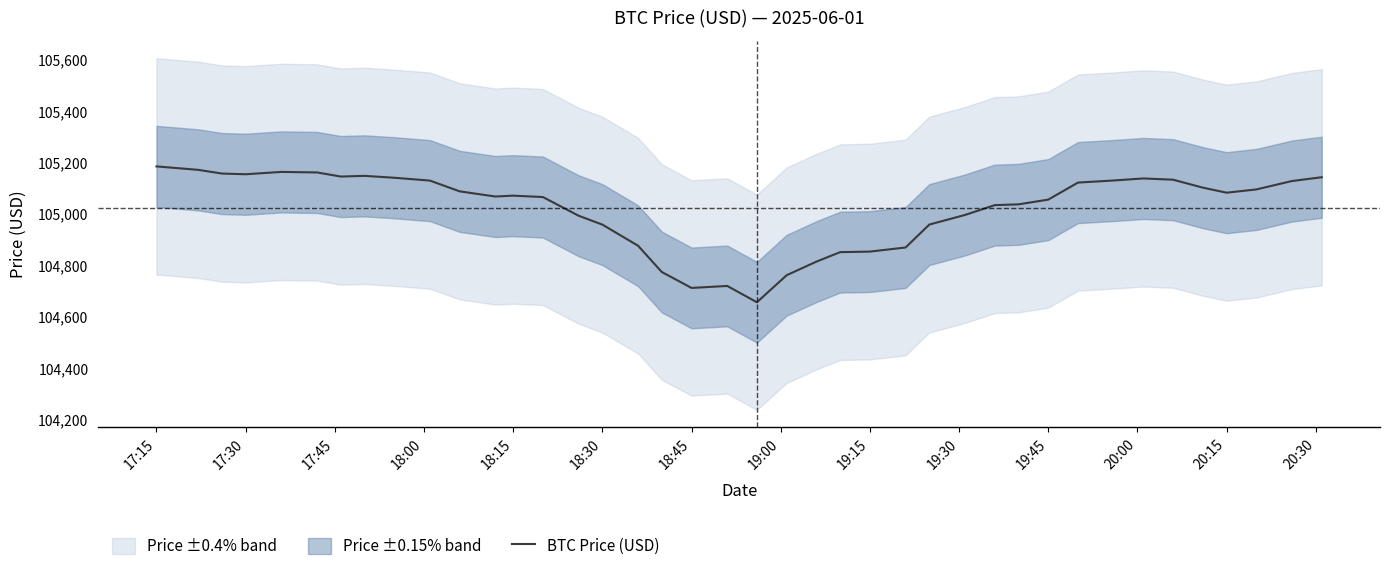

The value of BTC Price (USD) at 17:30 is 105155.0. True or false?

True